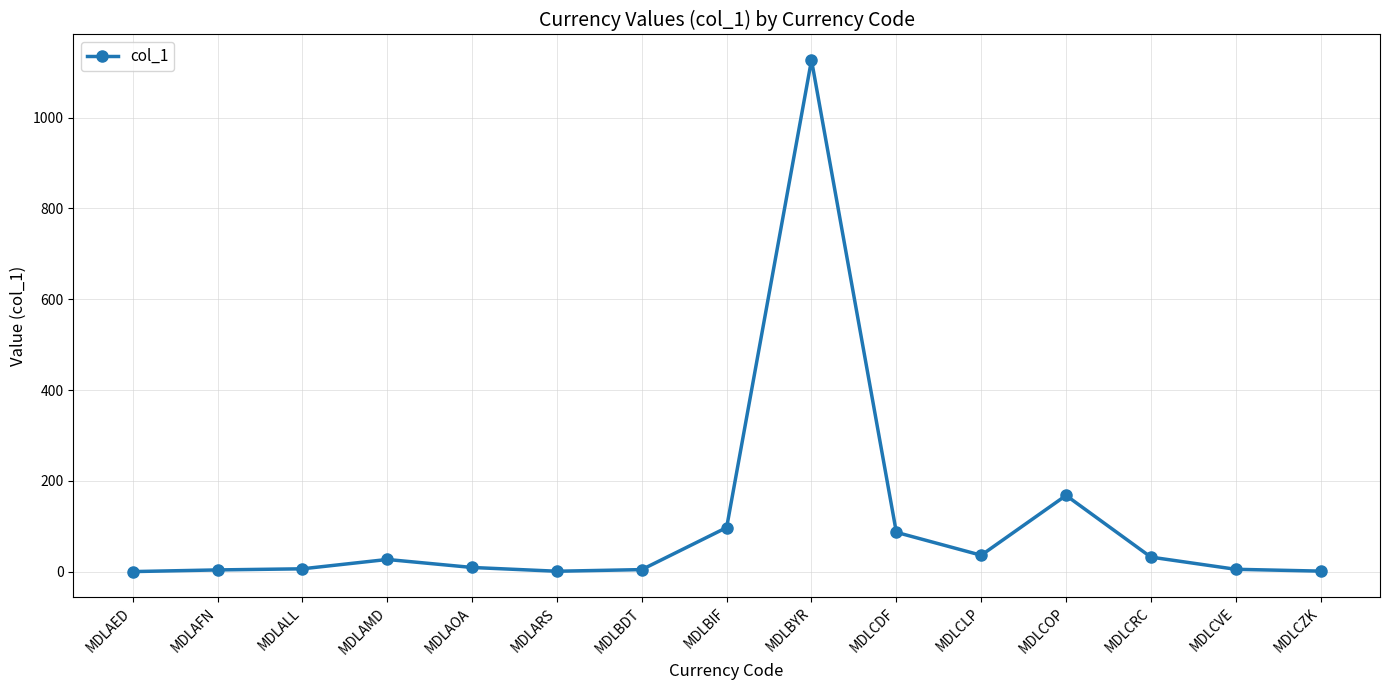

True or false: there are more than 2 points higher than both neighbors.

True